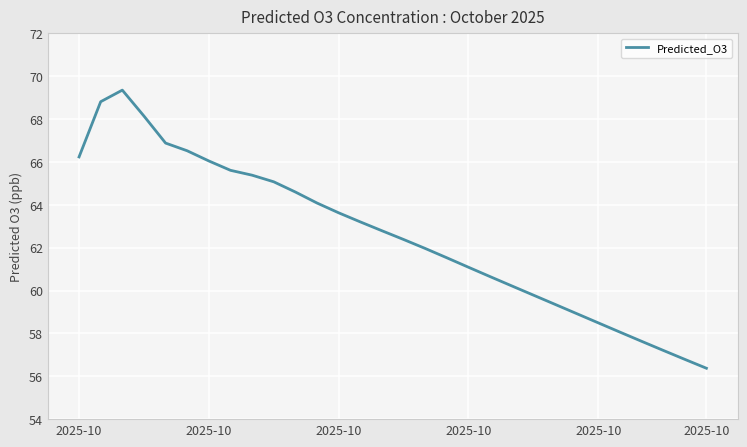

What is the average value?

62.6